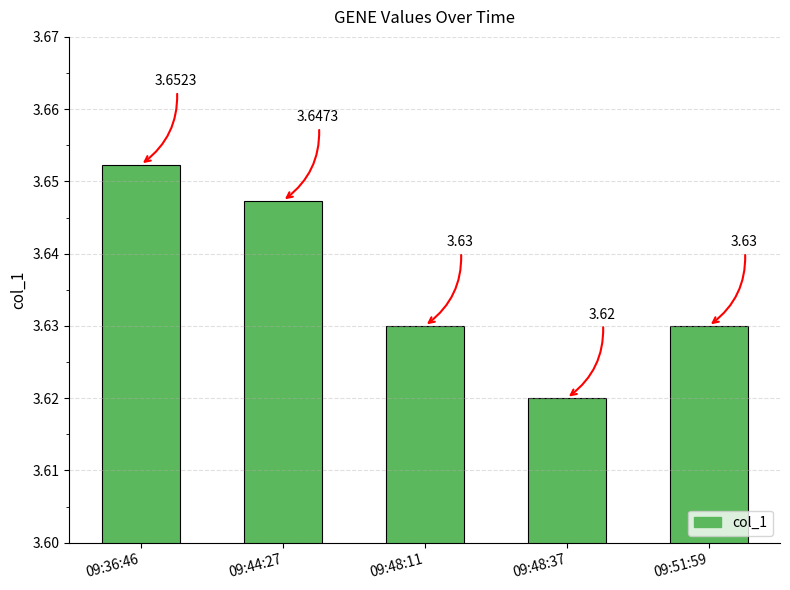

What is the label of the 5th bar from the left?

09:51:59